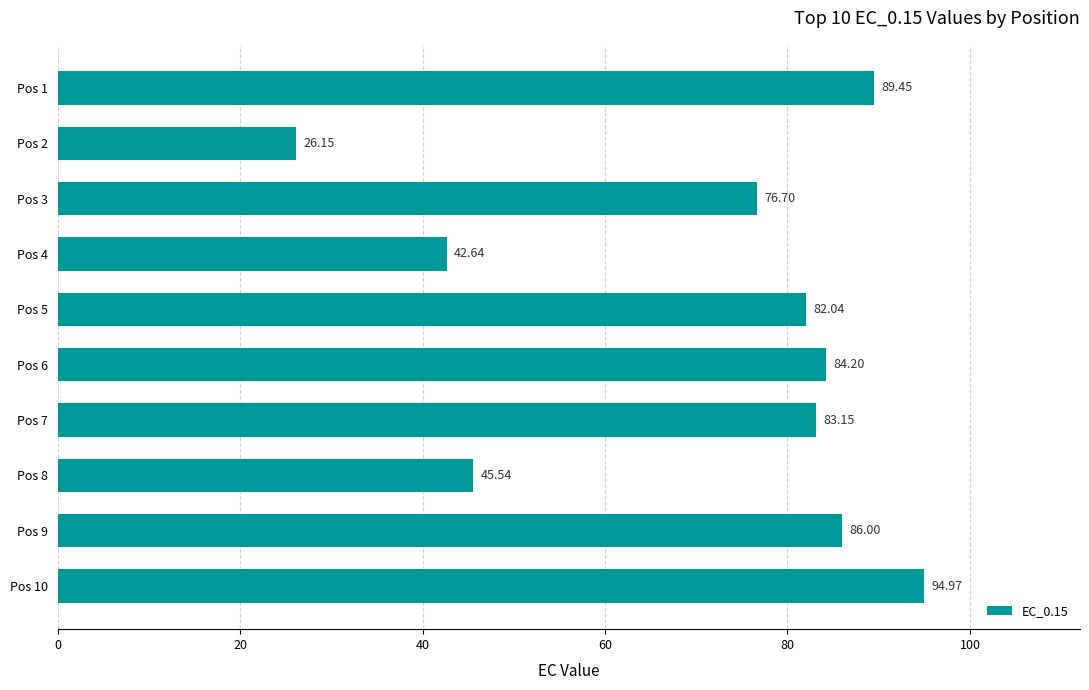

List the labels in order of value, largest first.

Pos 10, Pos 1, Pos 9, Pos 6, Pos 7, Pos 5, Pos 3, Pos 8, Pos 4, Pos 2